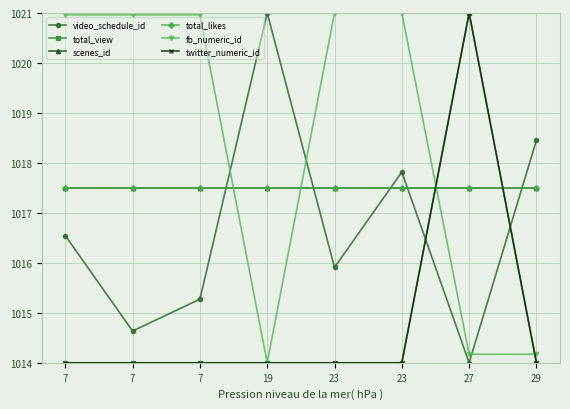

At which label is total_likes closest to 1017?

7